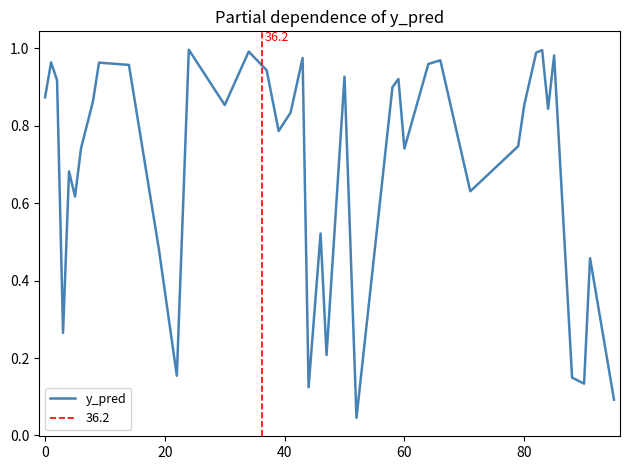

What is the change in value from 0 to 60?

-0.1